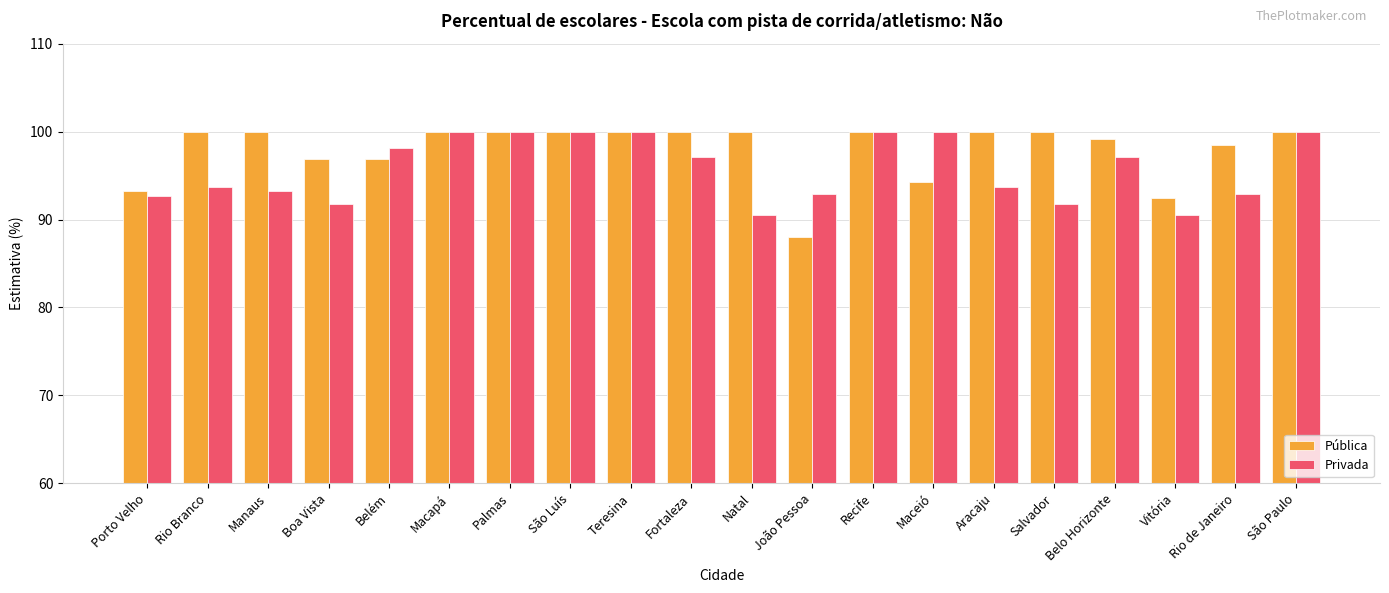

What is the label of the 7th bar from the left?

Palmas